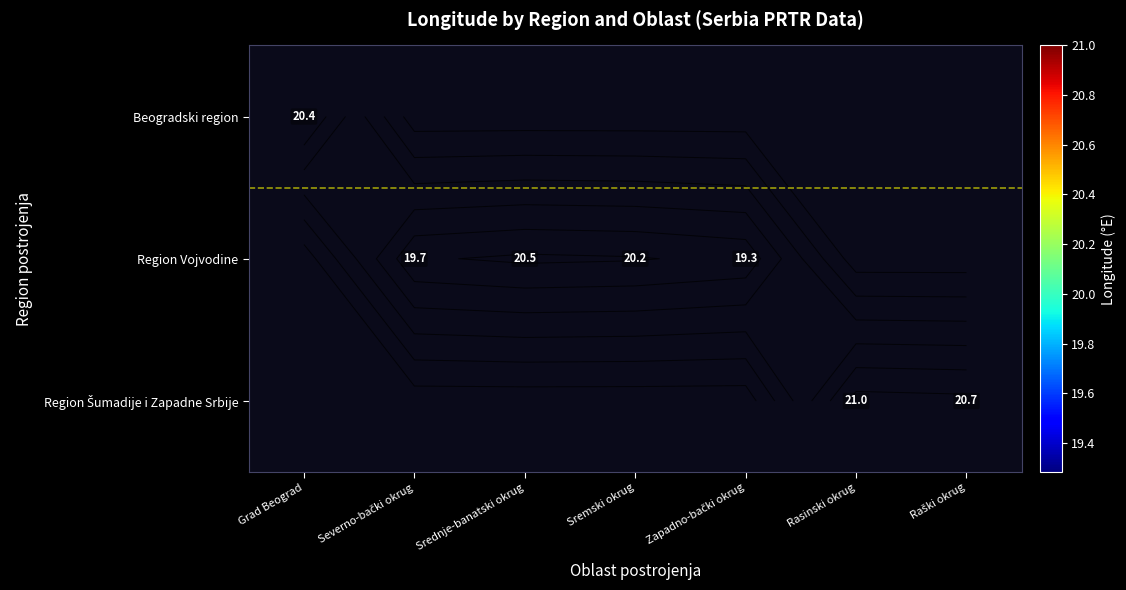

Between Raški okrug and Severno-bački okrug, which series saw the biggest shift?

Region Šumadije i Zapadne Srbije